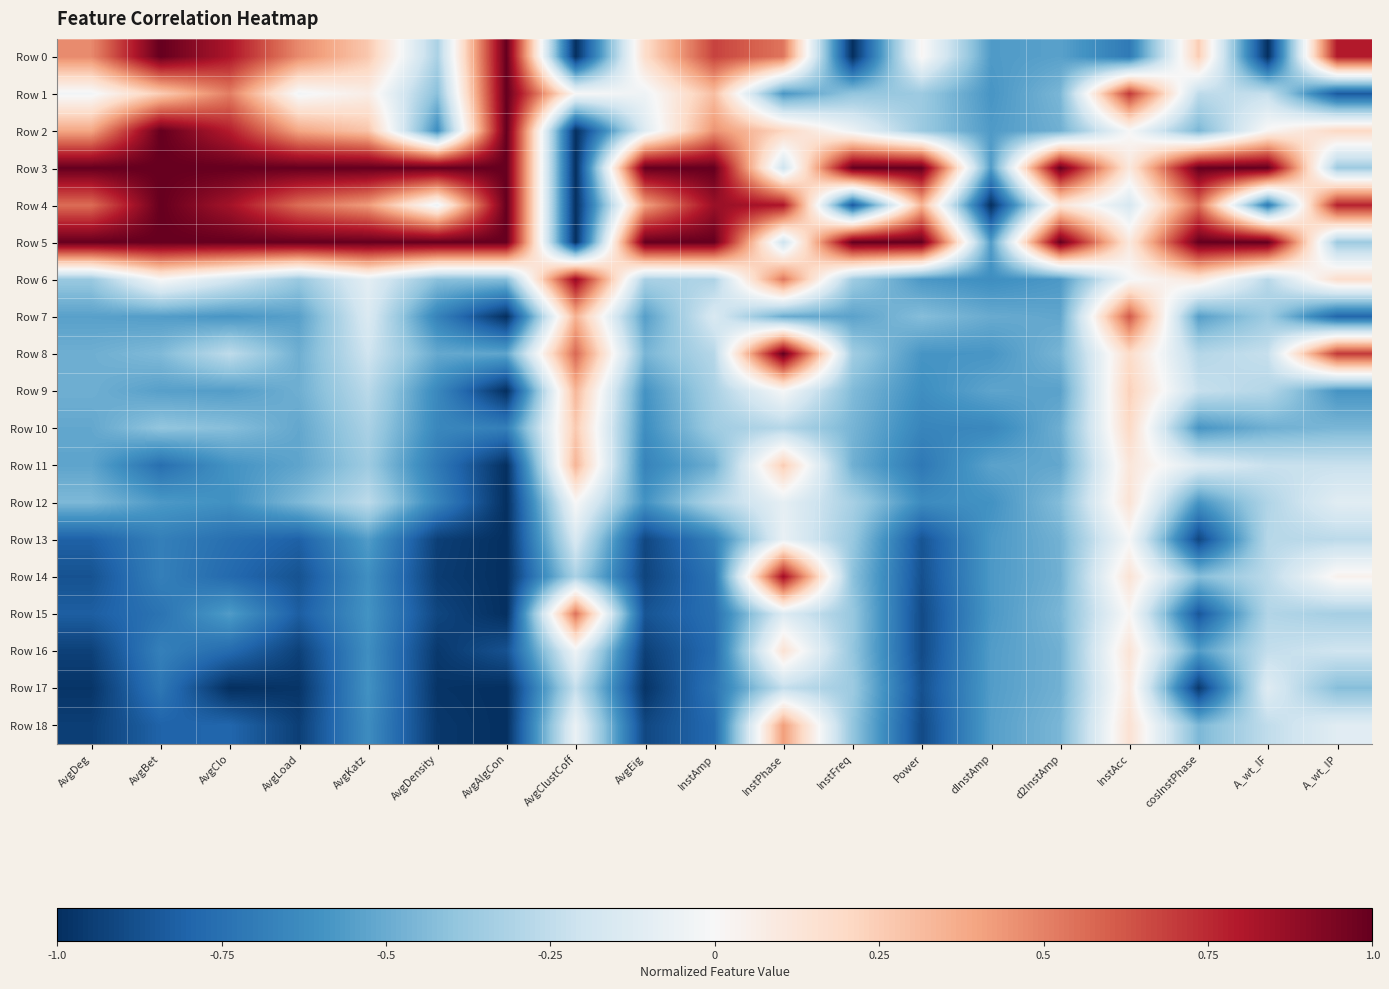

Which series changed the most between AvgClo and AvgKatz?

Row 0